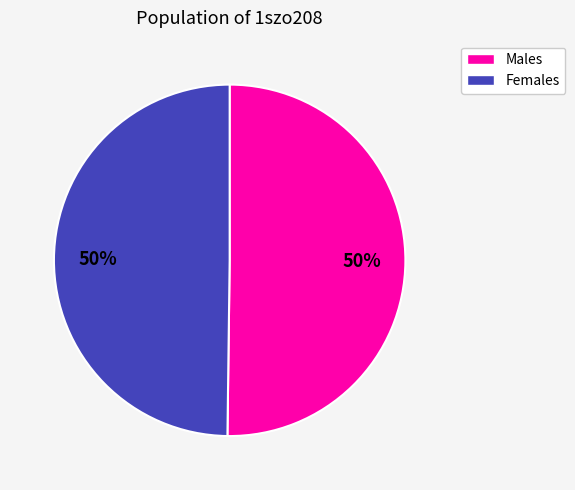

To the nearest percent, what is the average slice percentage?

50%